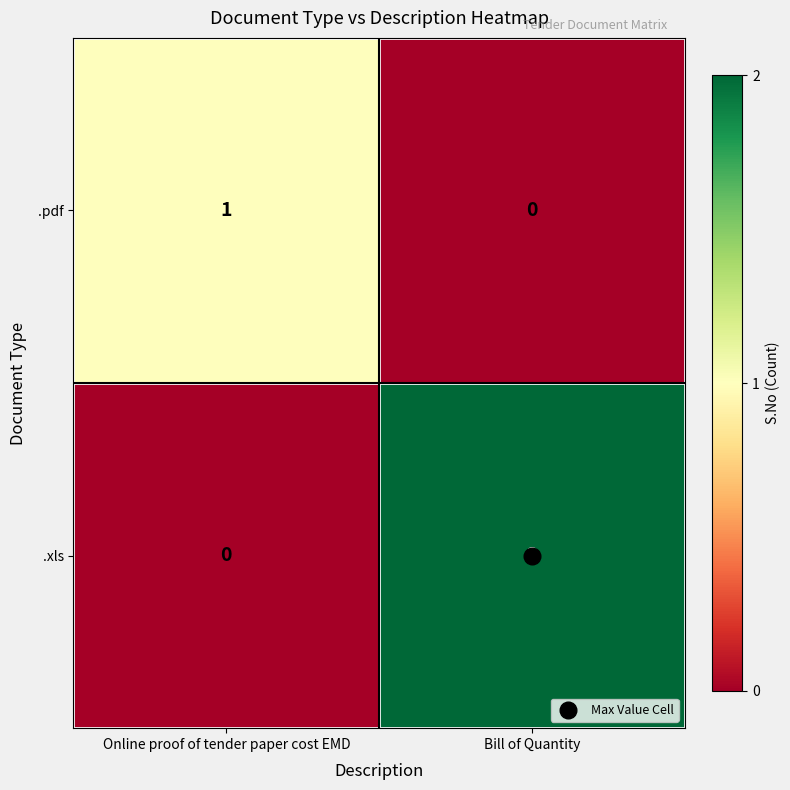

At which label does .pdf reach its minimum?

Bill of Quantity